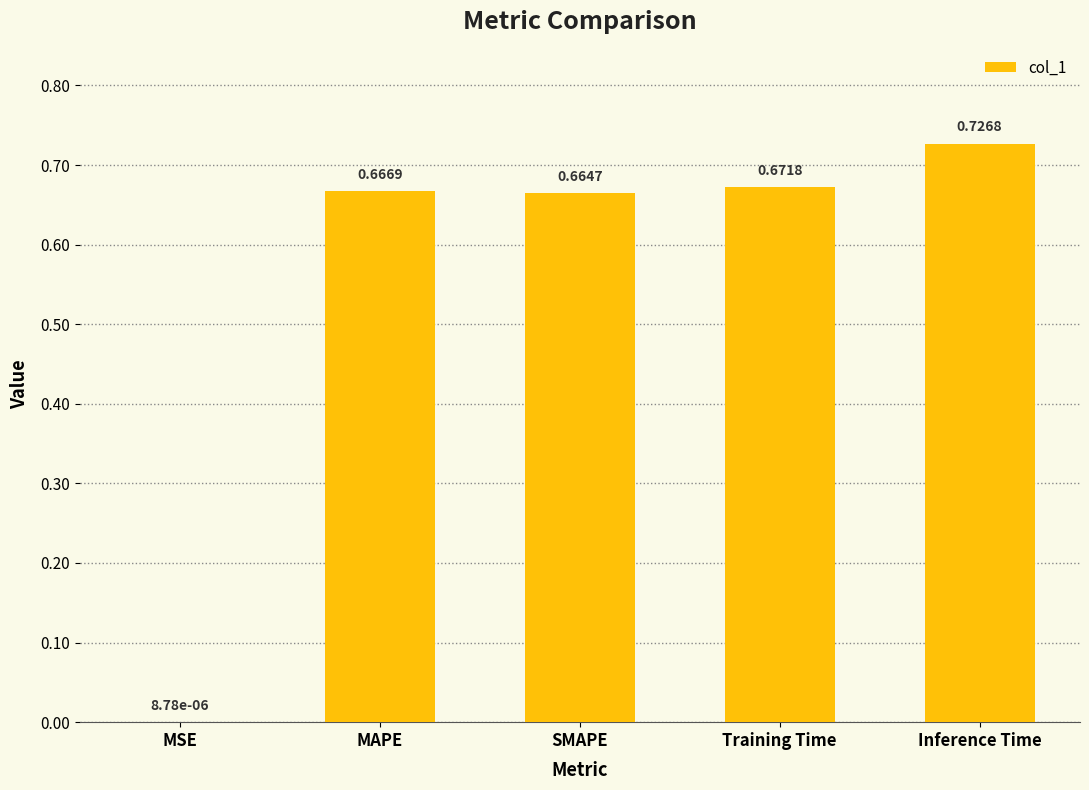

What is the sum of all values?

2.7